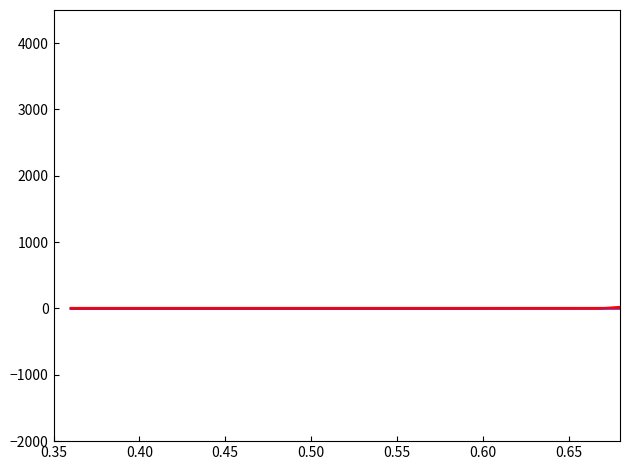

What is the label of the 35th point from the right?

0.60